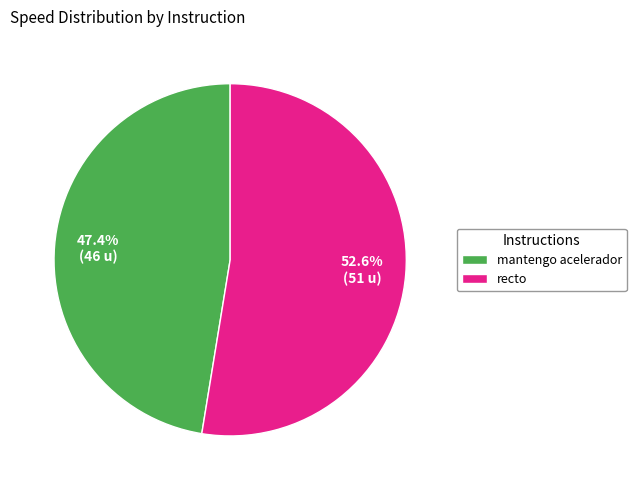

What percentage is the mantengo acelerador slice, to the nearest percent?

47%